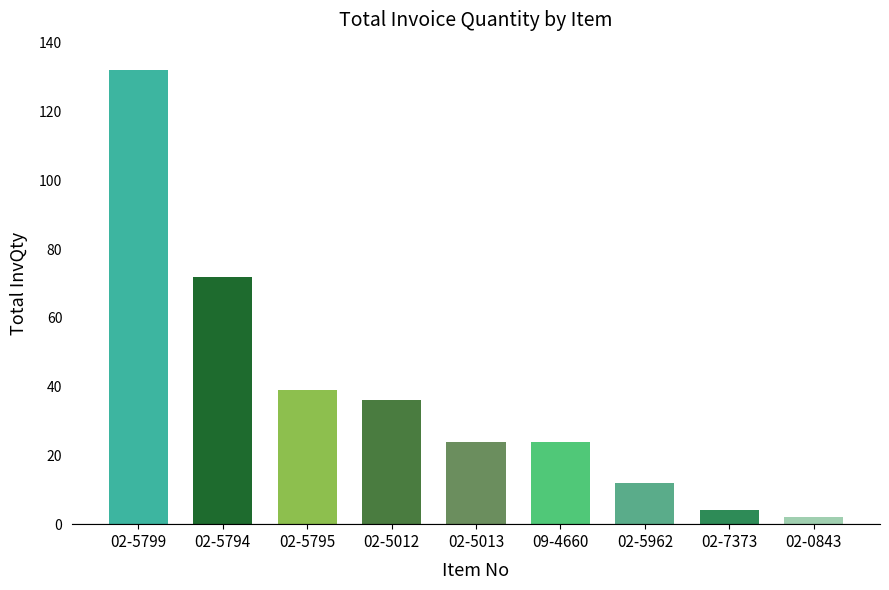

Does the chart contain any negative values?

No